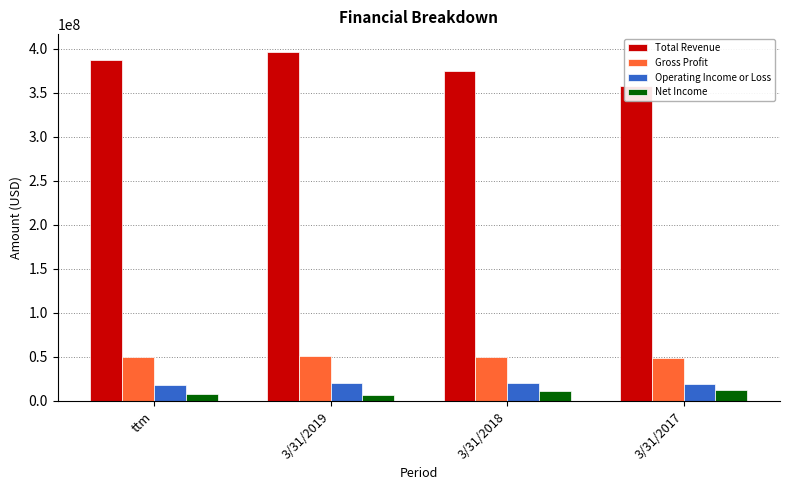

Count the Net Income values in the range 8460000 to 12179000.

3